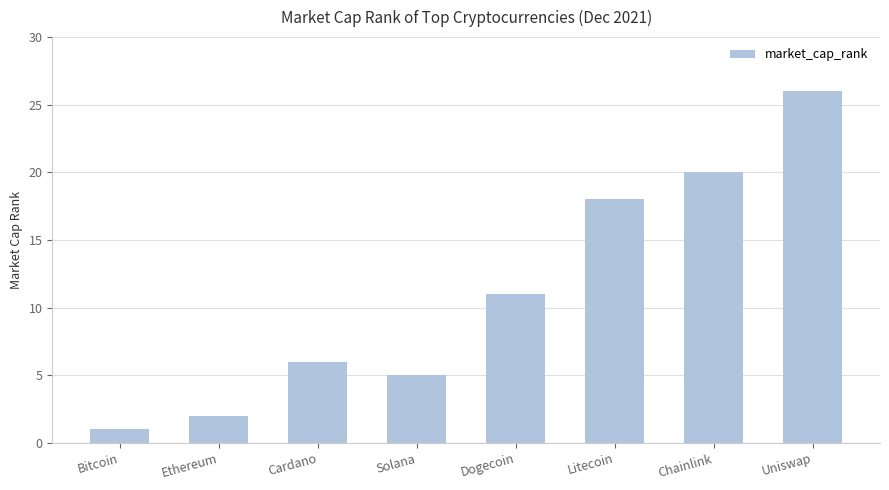

Reading left to right, extract all data points from this chart.

1	2	6	5	11	18	20	26